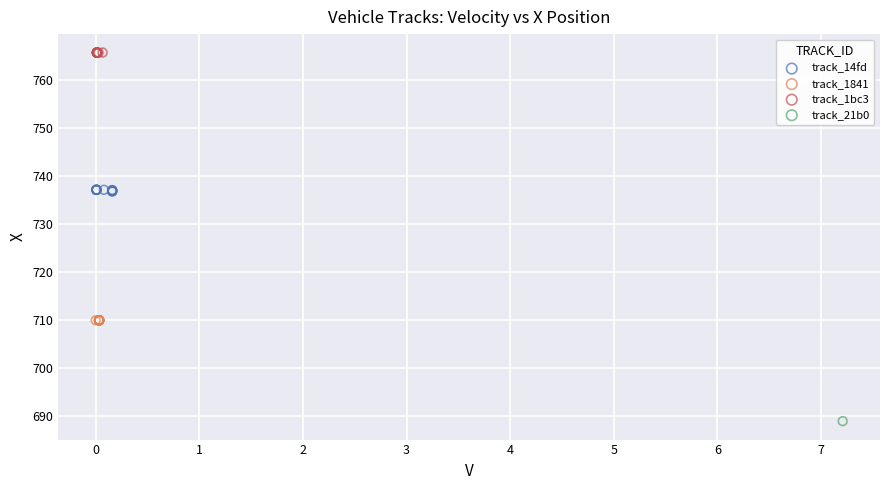

What are all the series names shown in the legend?

track_14fd, track_1841, track_1bc3, track_21b0